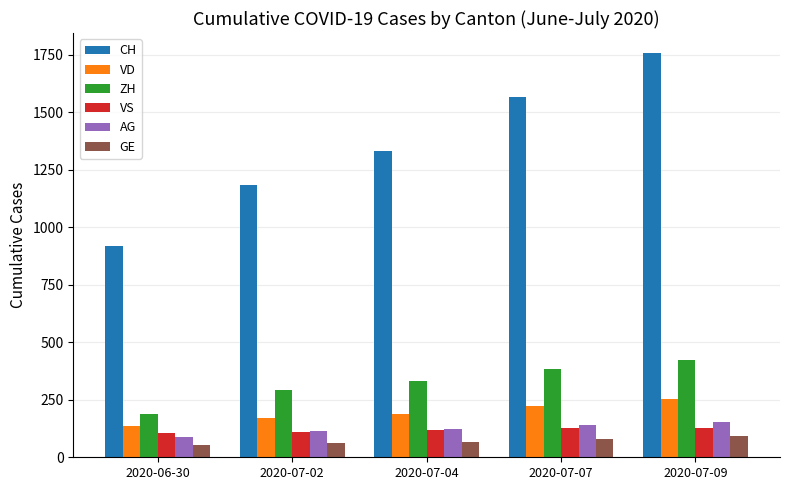

What is the difference between the highest and lowest values at 2020-07-02?

1124